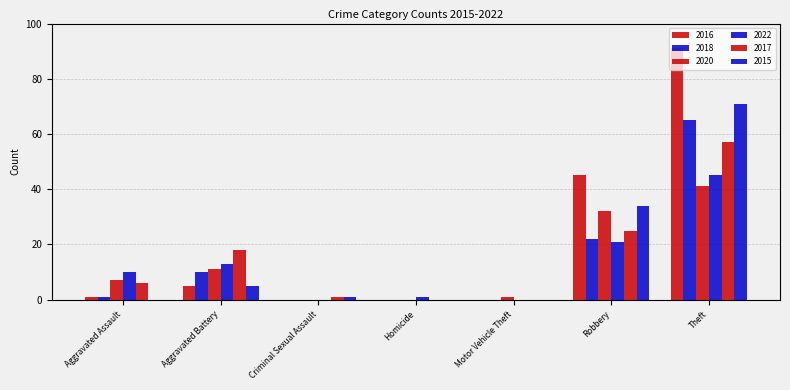

How many distinct data groups are displayed?

6